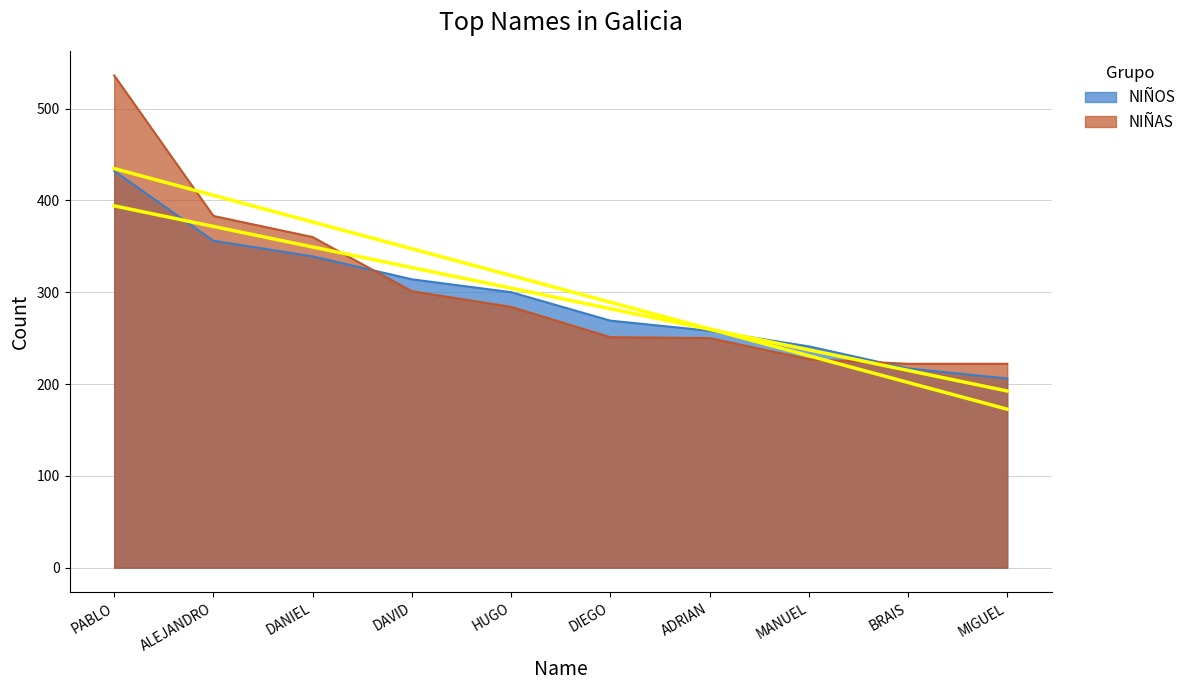

The value of NIÑAS at HUGO is 284. True or false?

True